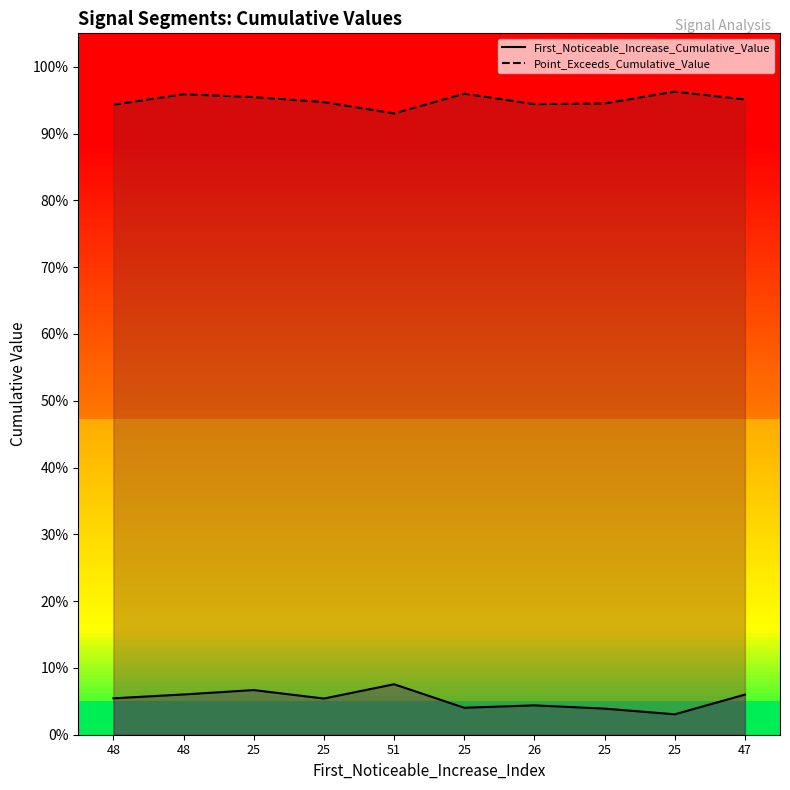

Reading left to right, transcribe all the data shown in this chart.

First_Noticeable_Increase_Cumulative_Value: 48=0.1	48=0.1	25=0.1	25=0.1	51=0.1	25=0.0	26=0.0	25=0.0	25=0.0	47=0.1
Point_Exceeds_Cumulative_Value: 48=0.9	48=1.0	25=1.0	25=0.9	51=0.9	25=1.0	26=0.9	25=0.9	25=1.0	47=1.0